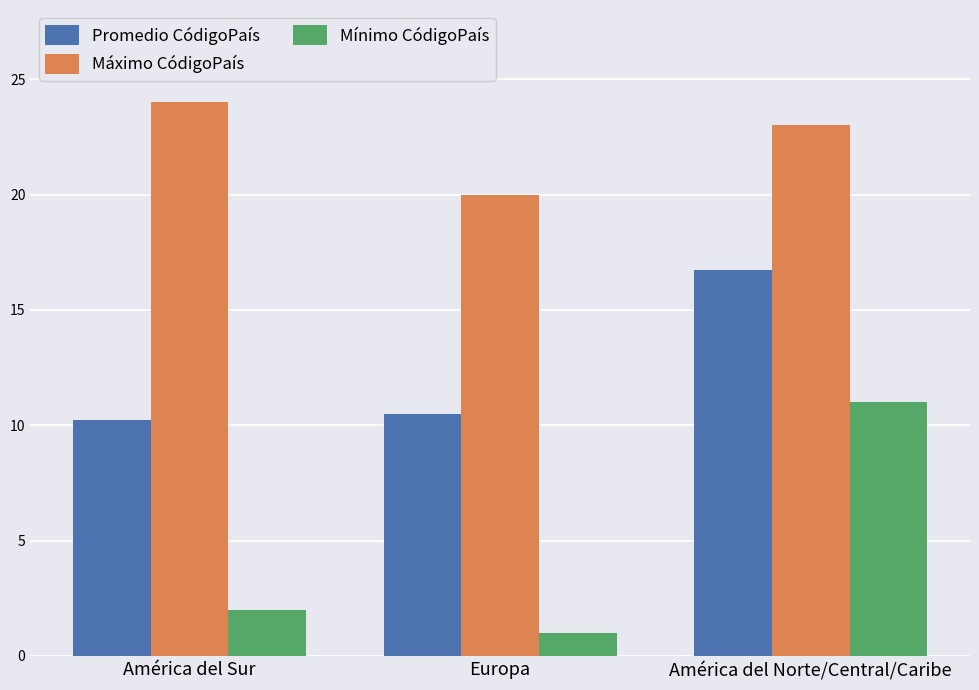

At which category does the chart reach its minimum across all series?

Europa